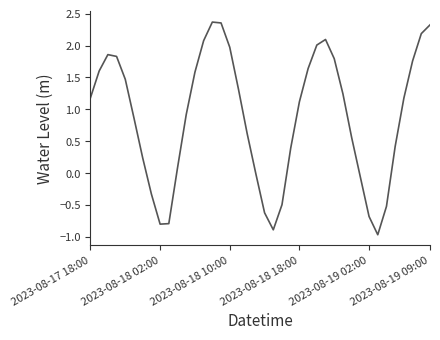

What is the difference between the maximum and minimum values?

3.3